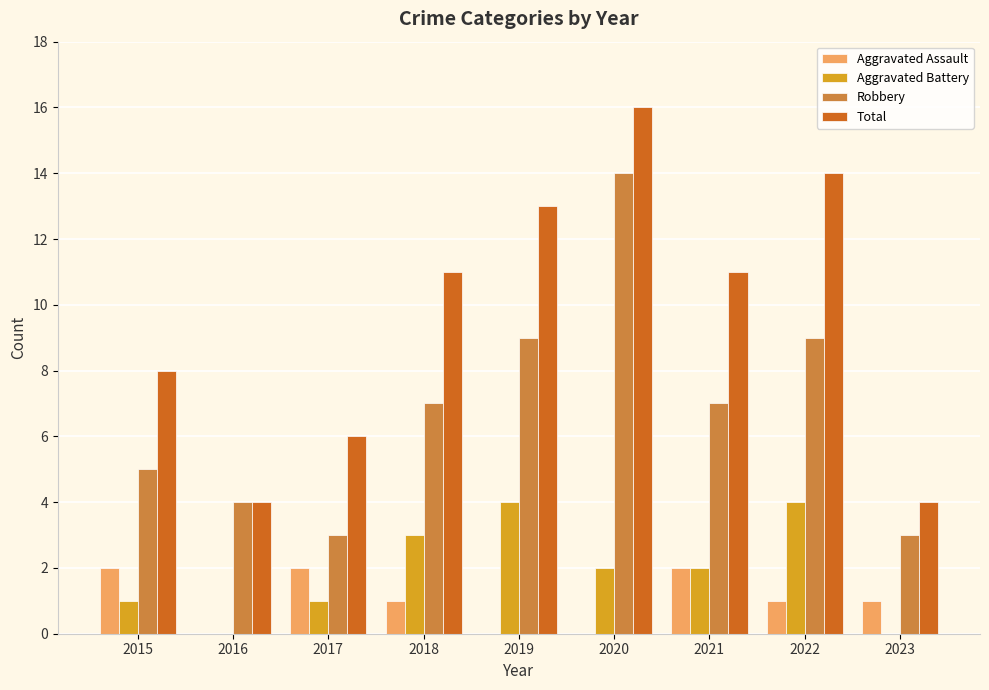

Is the value of Total at 2015 greater than the value of Robbery at 2023?

Yes